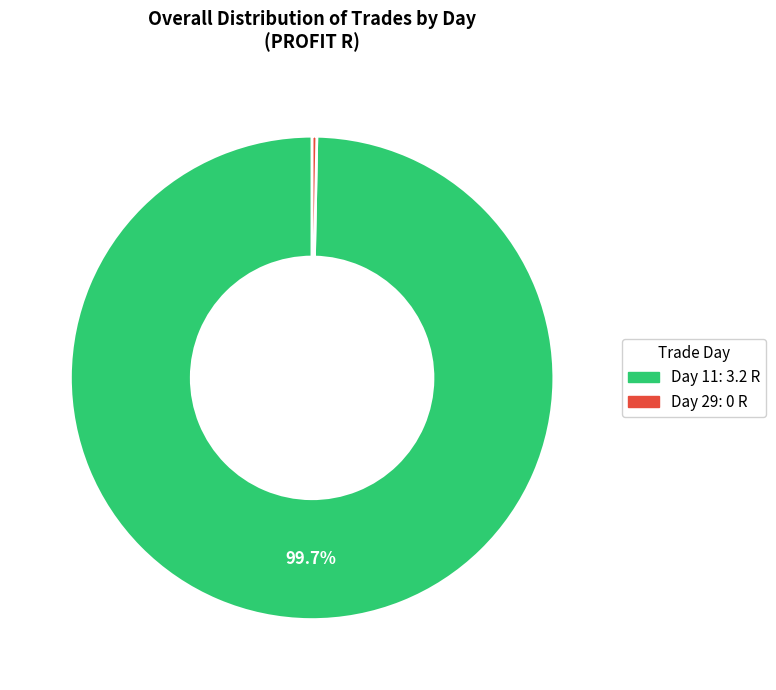

How many slices are in this pie chart?

2